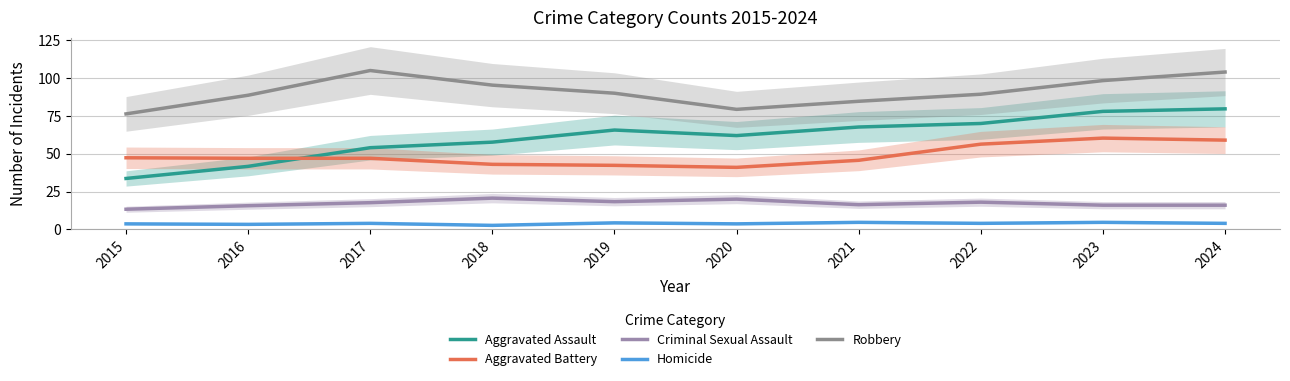

Reading left to right, transcribe all the data shown in this chart.

Aggravated Assault: 33.7	41.7	54.0	57.7	65.7	62.0	67.7	70.0	78.0	79.7
Aggravated Battery: 47.3	47.0	47.0	43.0	42.3	41.0	45.7	56.3	60.3	59.0
Criminal Sexual Assault: 13.3	15.7	17.7	20.7	18.3	20.0	16.3	18.0	16.0	16.0
Homicide: 3.7	3.3	4.0	2.7	4.3	3.7	4.7	4.0	4.7	4.0
Robbery: 76.3	88.7	105.0	95.3	90.0	79.3	84.7	89.3	98.3	104.0